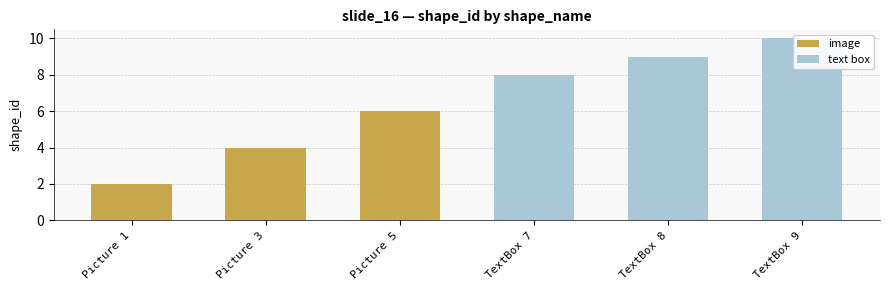

What is the approximate value of image at Picture 1?

2